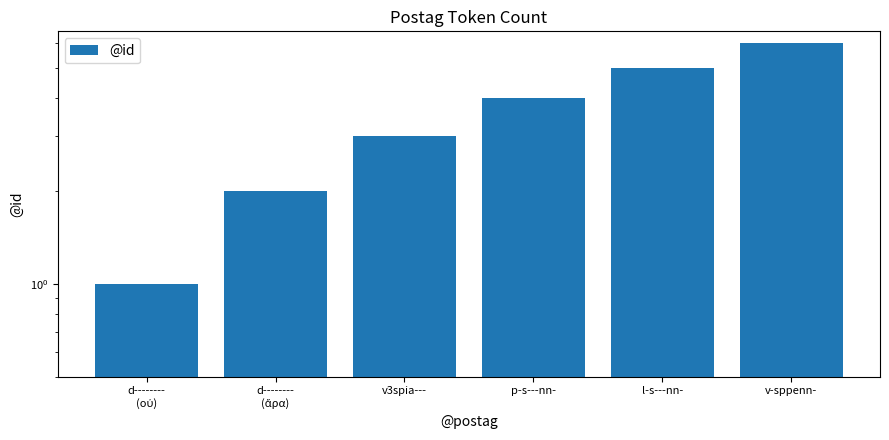

The chart shows a value of 5 at l-s---nn-. True or false?

True